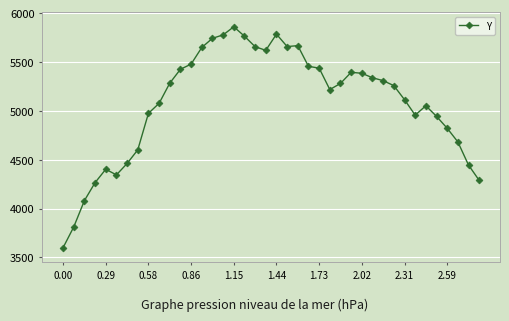

Count the number of categories in the chart.

40